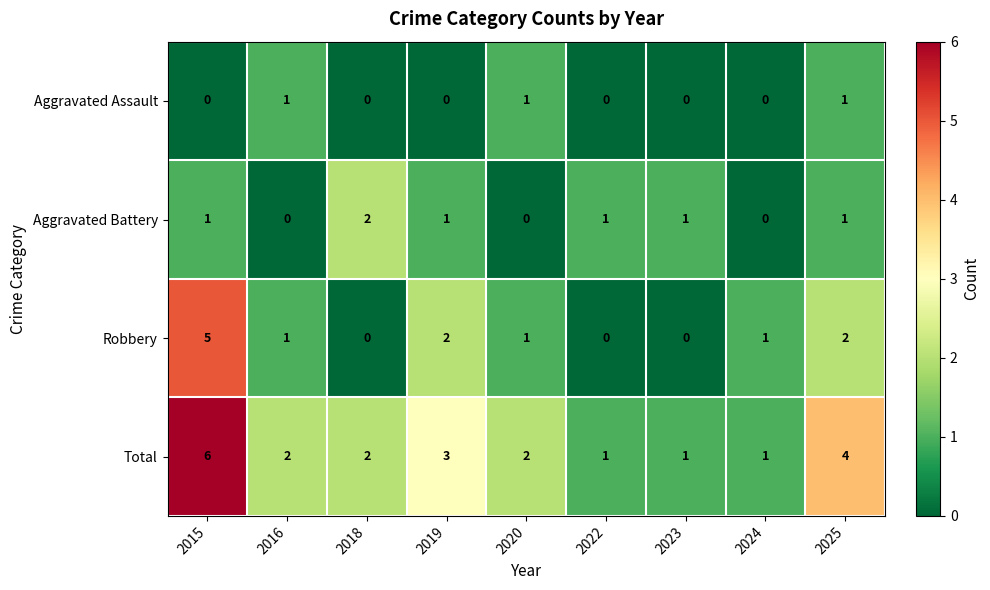

Count the number of categories in the chart.

9